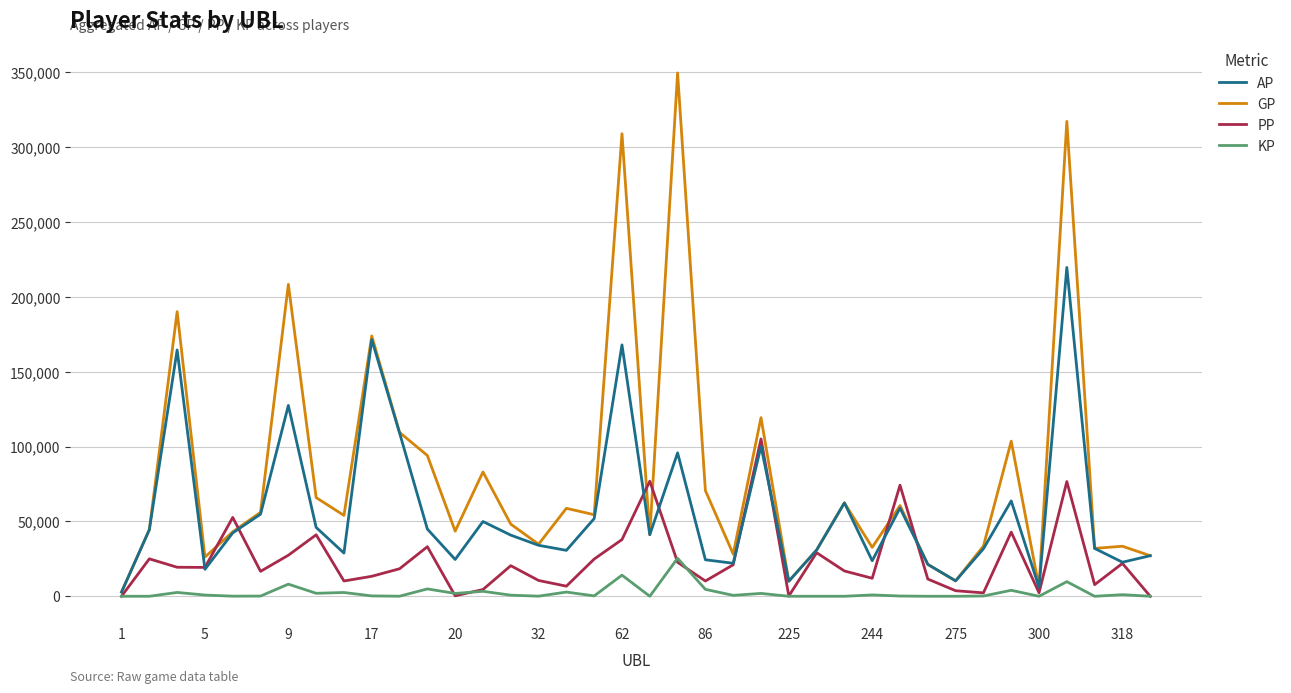

What is the highest value of the KP series?

25382.9